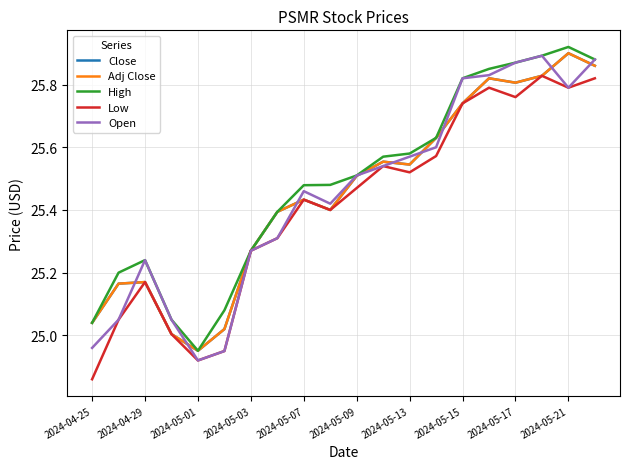

Is this an area chart (filled region under the line)?

No